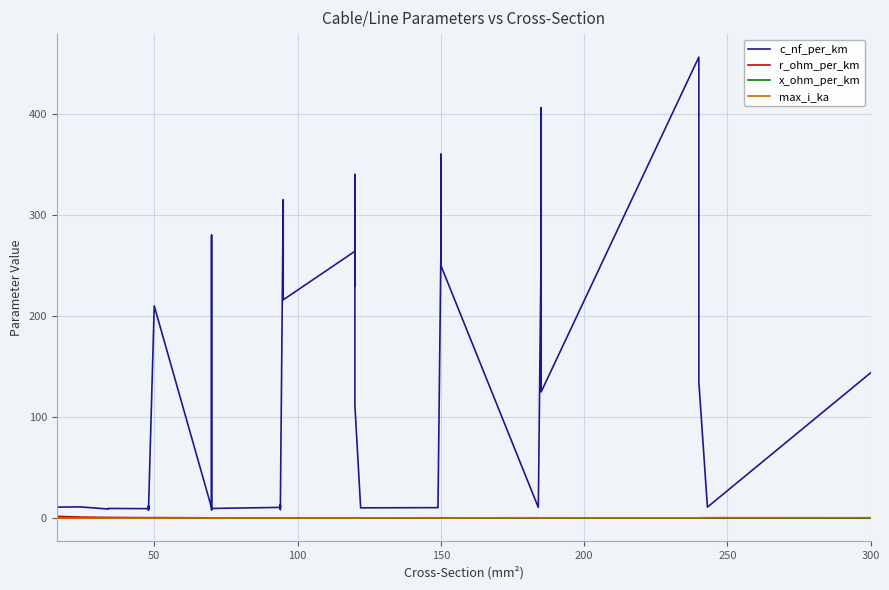

True or false: r_ohm_per_km has more than 2 interior local peaks.

True